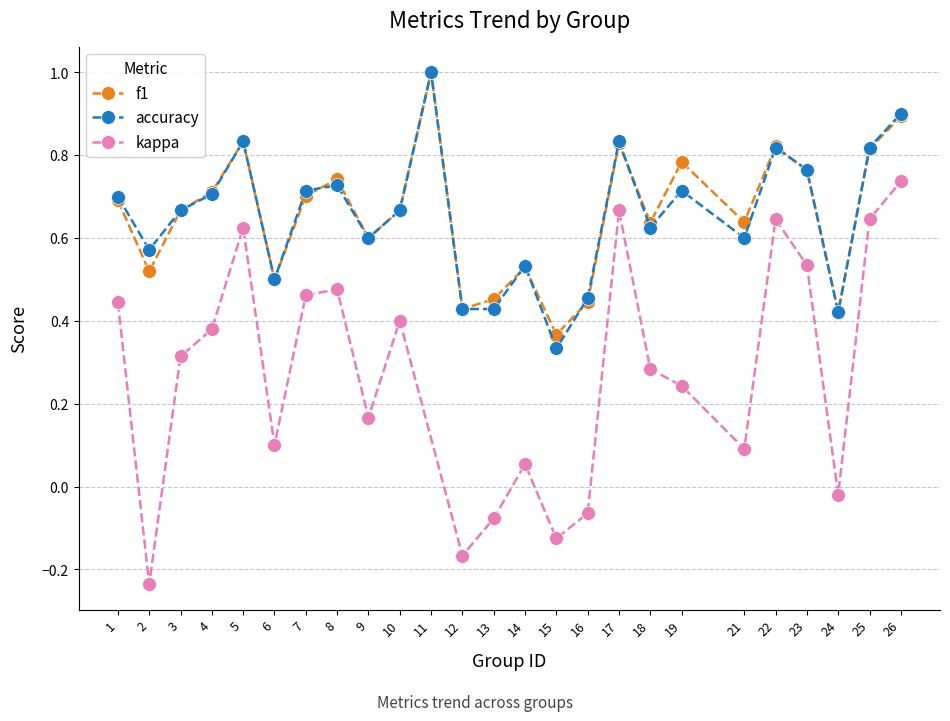

Is it true that f1 equals 1.0 at 21?

False